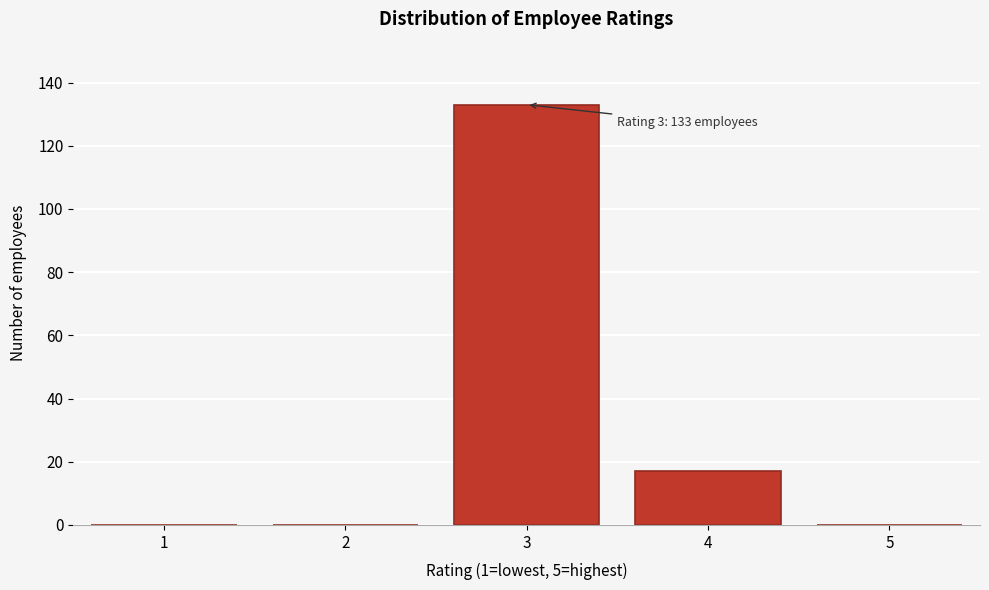

Reading left to right, transcribe all the data shown in this chart.

1=0	2=0	3=133	4=17	5=0